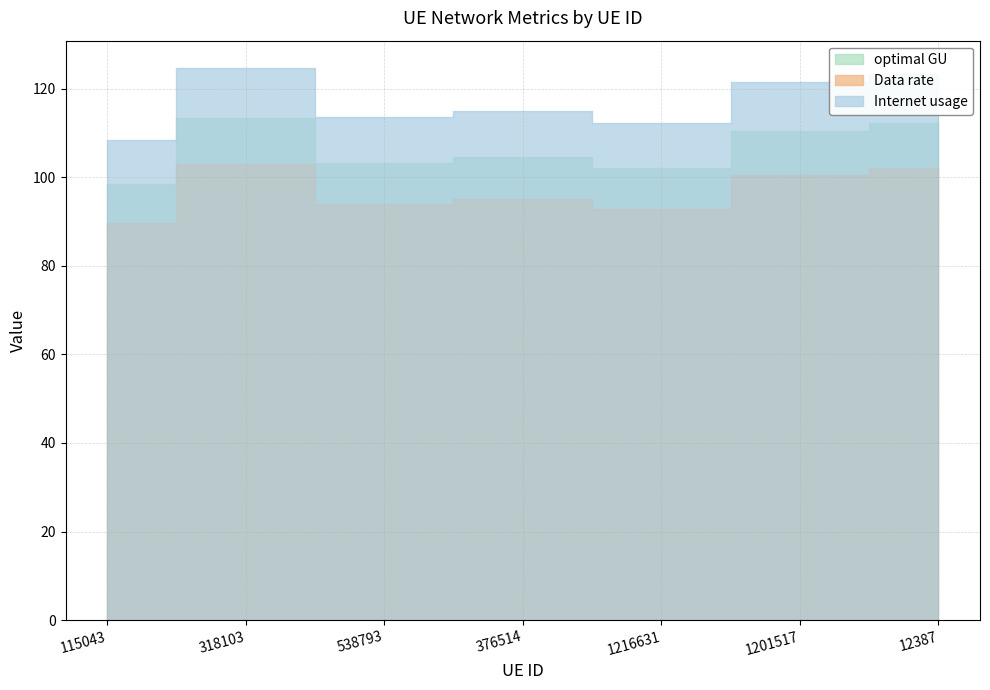

Is the value of Data rate at 12387 greater than the value of Internet usage at 1216631?

No